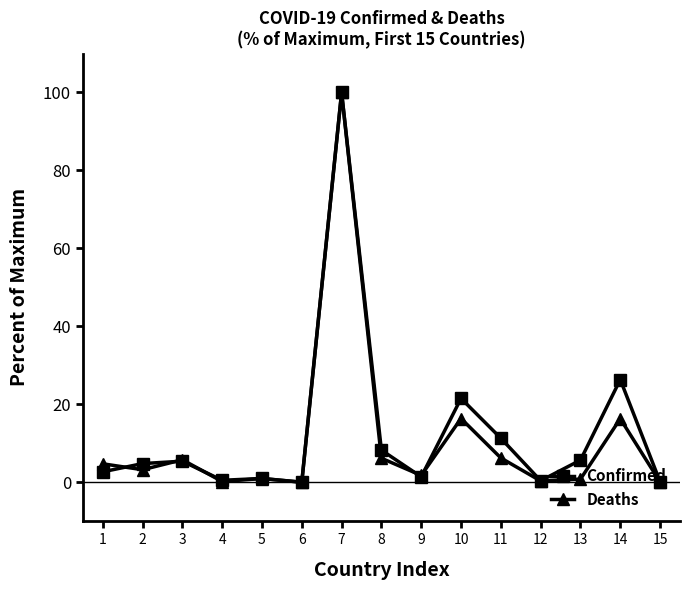

Which series has the largest range (max minus min)?

Deaths